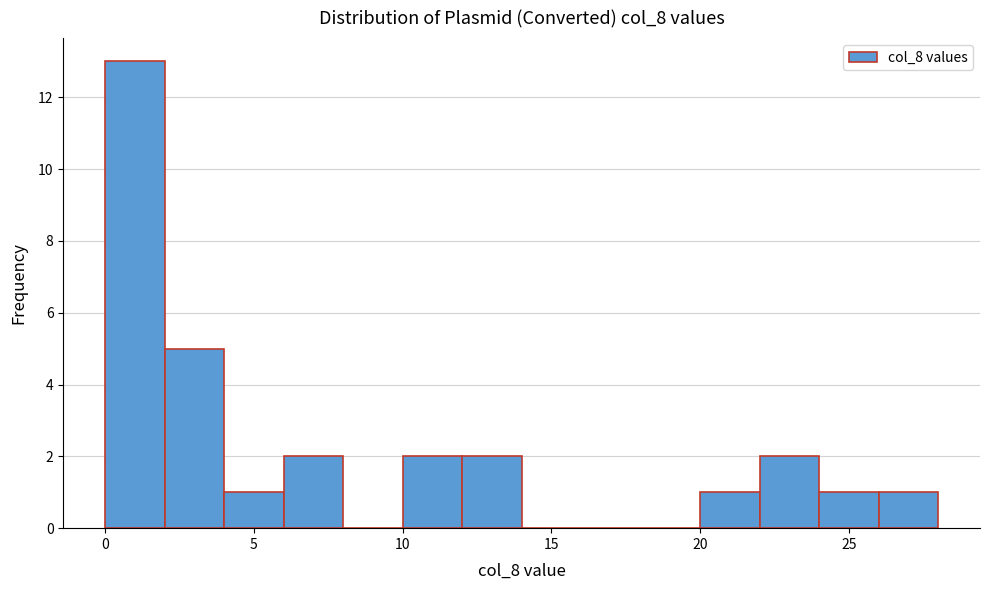

What is the height of the bar covering 2 to 4 on the x-axis? The values are not printed on the chart, so give them approximately, as read against the axis.

5